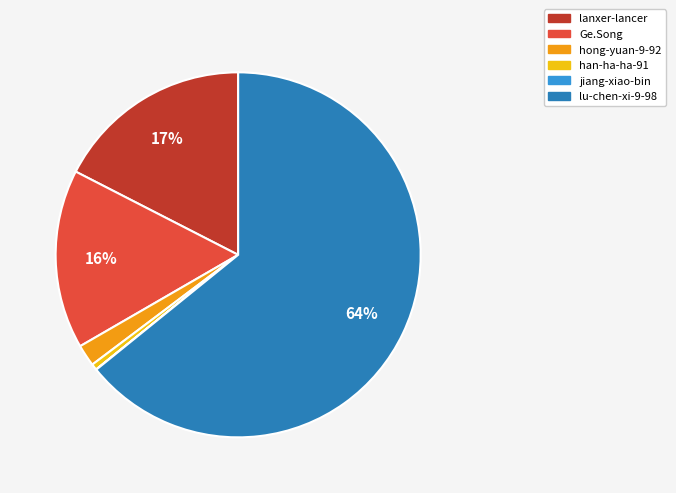

To the nearest percent, what is the difference between the largest and smallest slice percentages?

64%